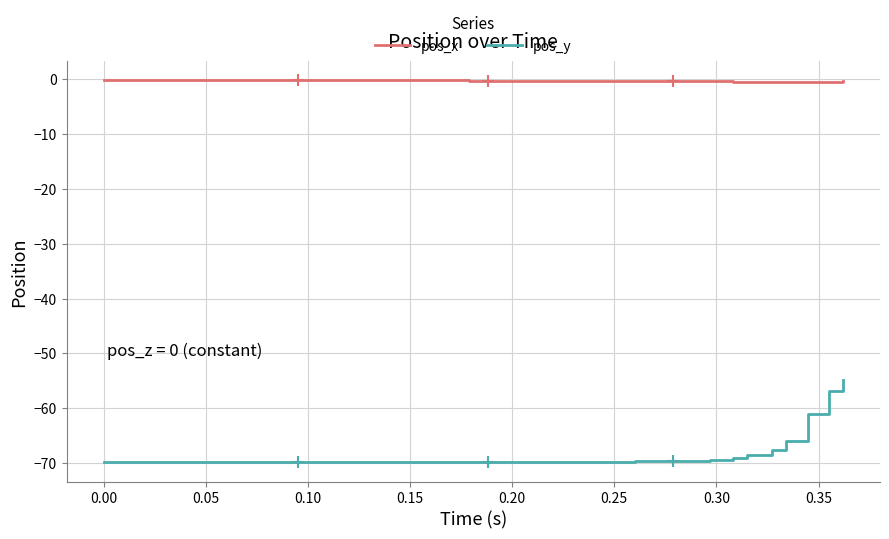

Rank the series by their average value, from lowest to highest.

pos_y, pos_x